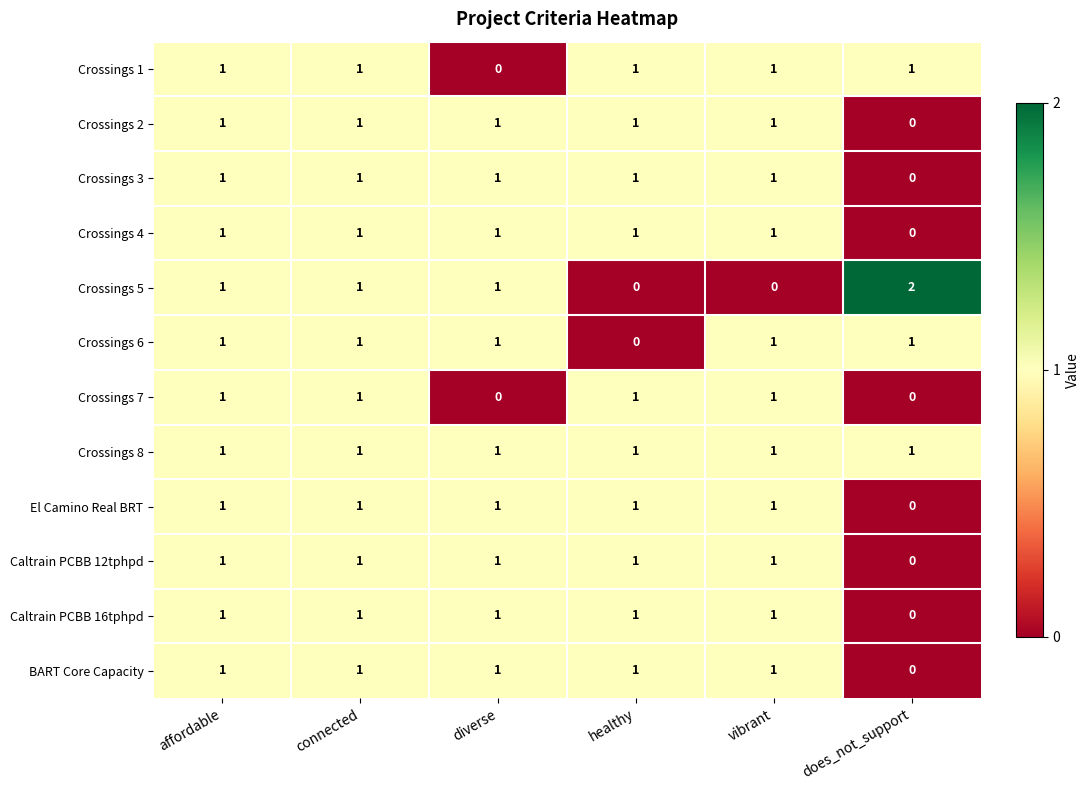

Which category has the highest value across all series?

does_not_support